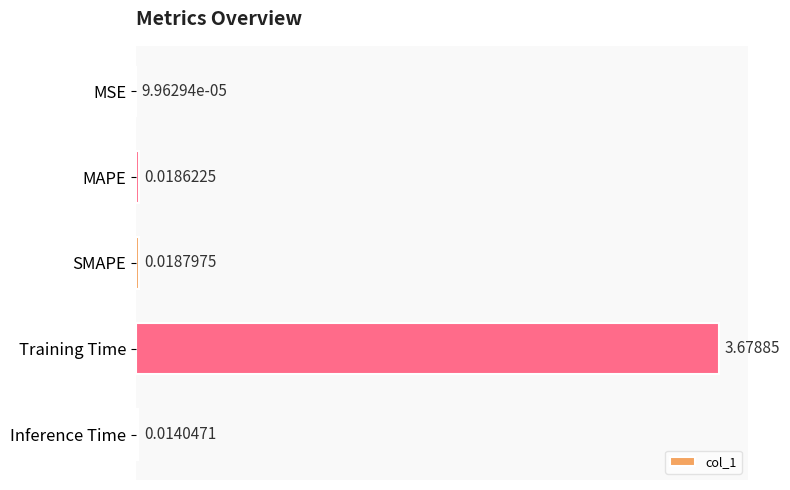

At which label is the value closest to 1?

SMAPE